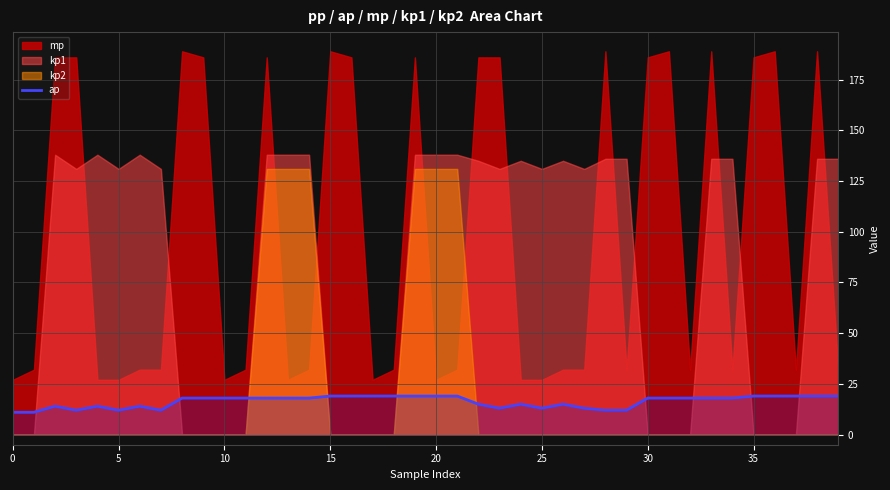

How many lines are shown in the chart?

1